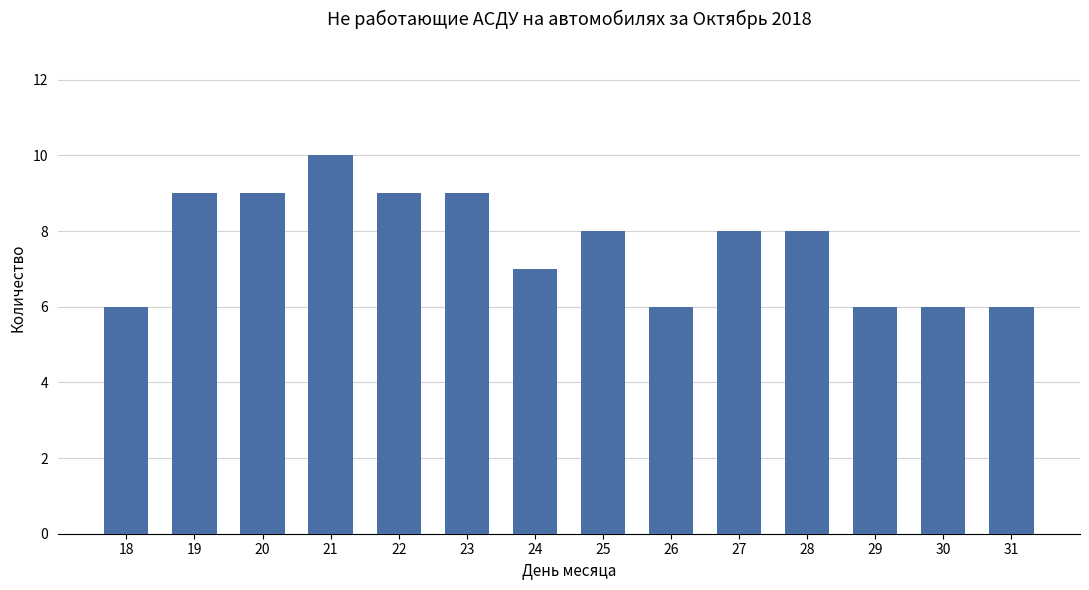

The value at 28 is 8. True or false?

True